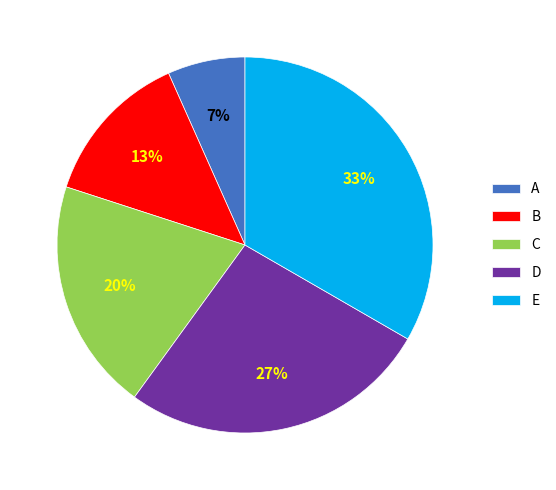

Between C and E, which is larger?

E